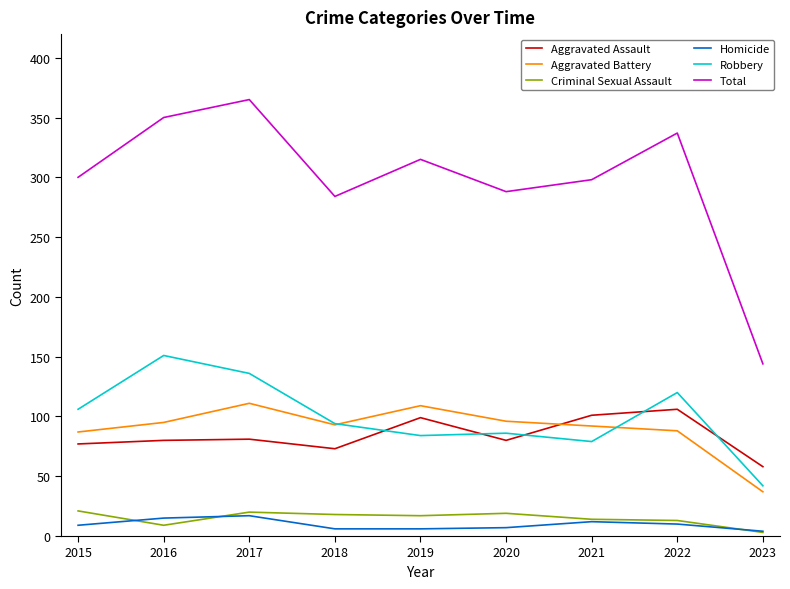

At how many categories does at least one series exceed 216?

8